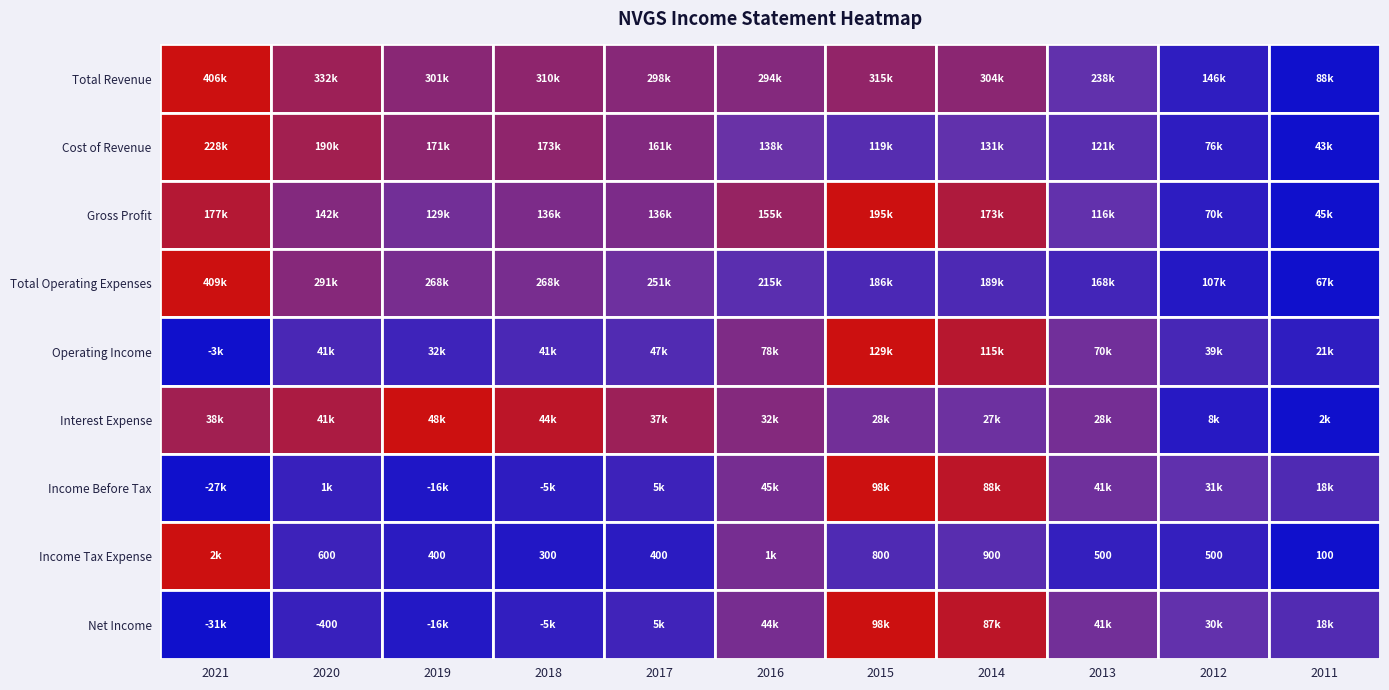

Between 2018 and 2011, which series saw the biggest shift?

Total Revenue